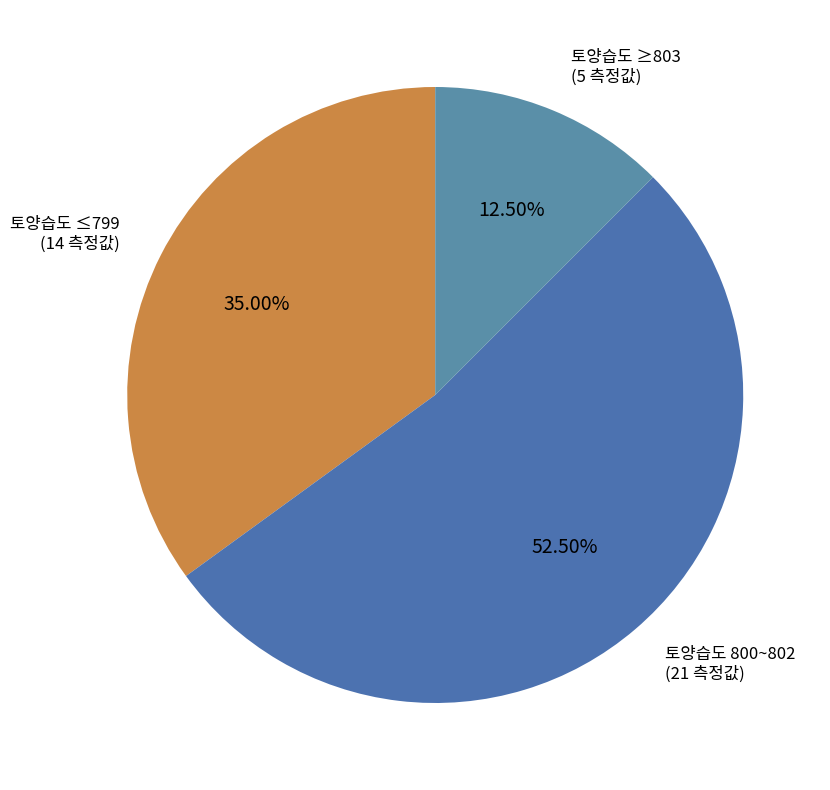

What is the smallest slice in the pie chart?

토양습도 ≥803 (5 측정값)